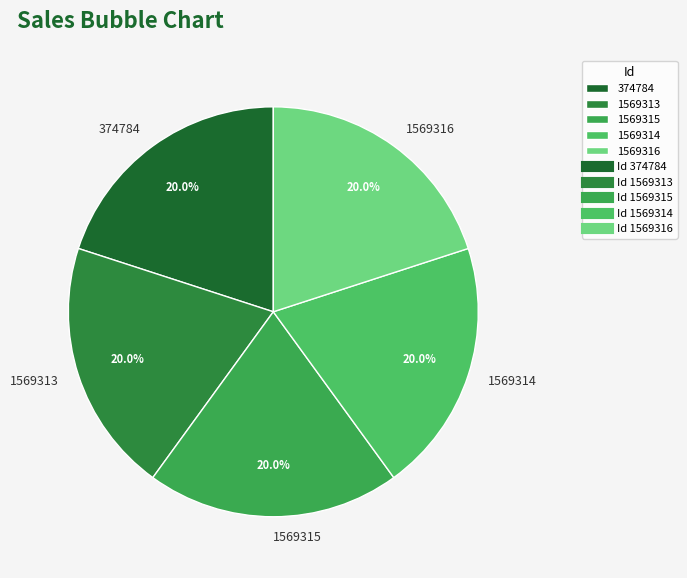

To the nearest percent, what portion does 374784 represent?

20%